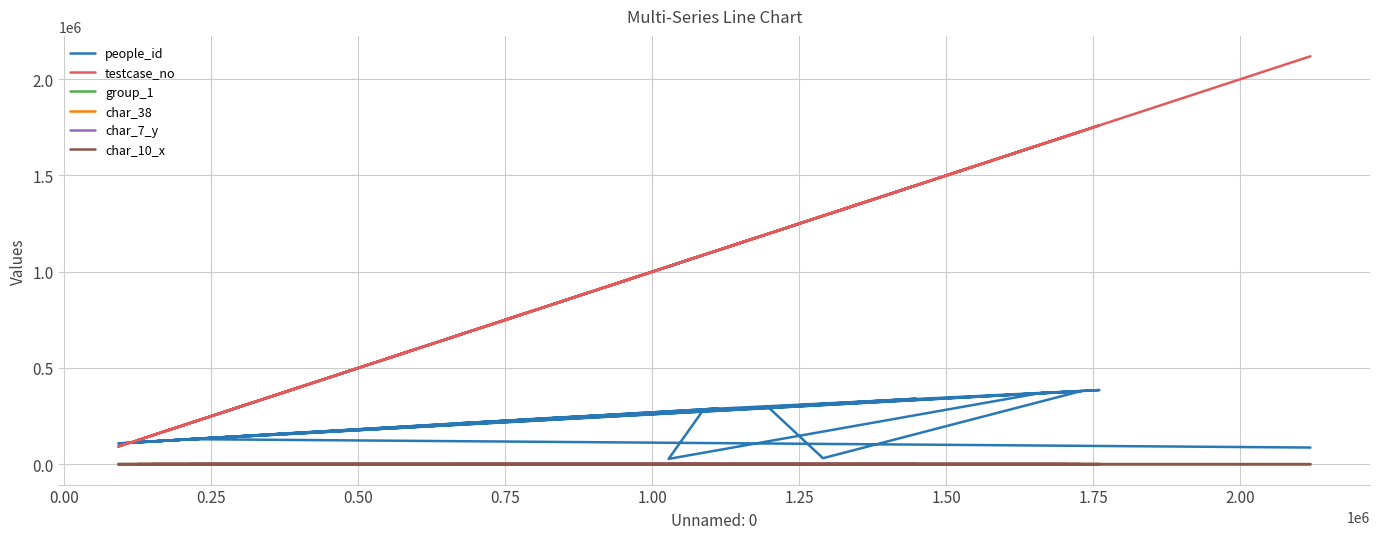

Is this an area chart (filled region under the line)?

No